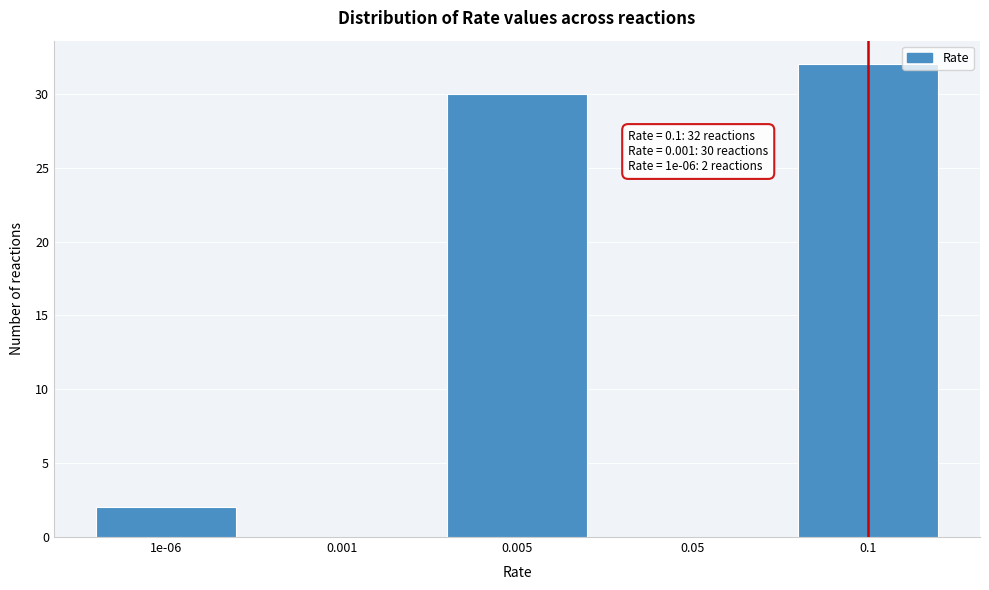

Reading left to right, extract all data points from this chart.

1e-06=2	0.001=0	0.005=30	0.05=0	0.1=32